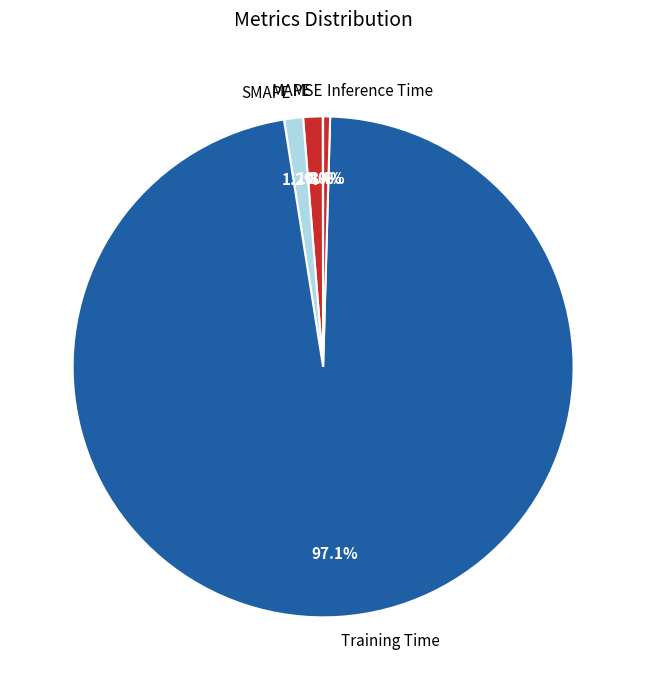

Does SMAPE represent more than half of the total?

No